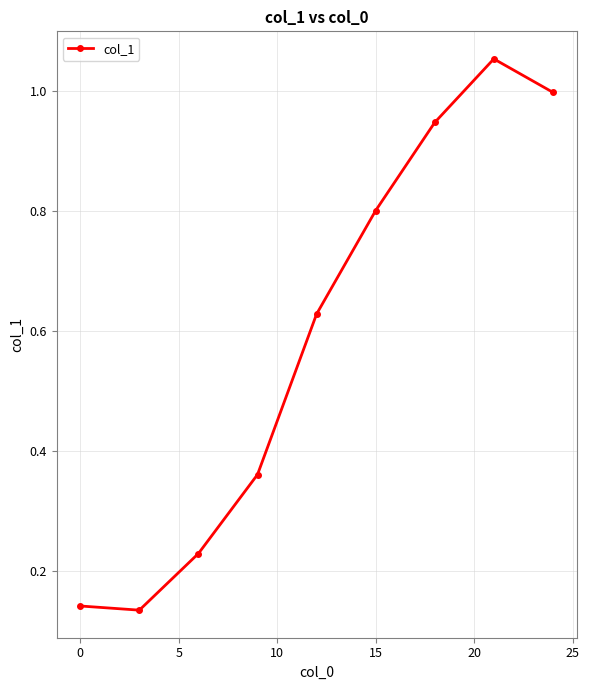

How many interior local peaks (higher than both neighbors) does the data have?

1